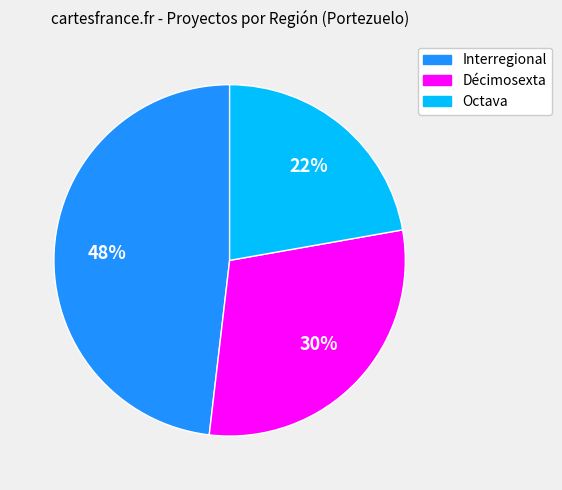

How many segments does this pie chart have?

3